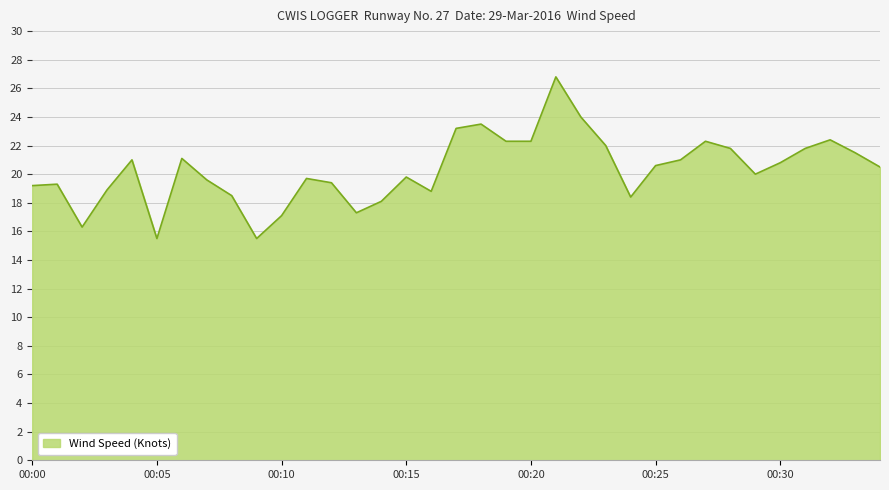

What is the difference between the maximum and minimum values?

11.3